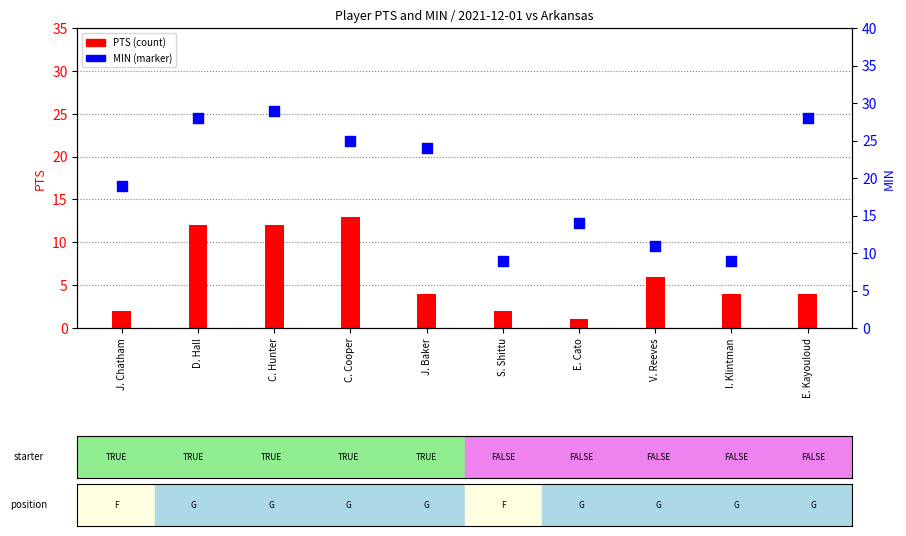

At how many categories does at least one series exceed 16?

6